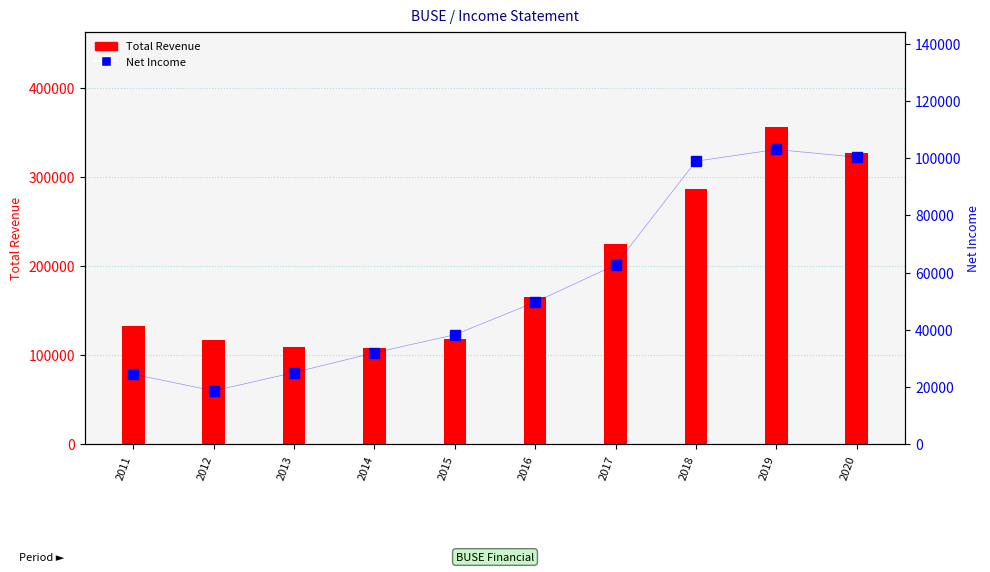

At which label does Net Income reach its minimum?

2012